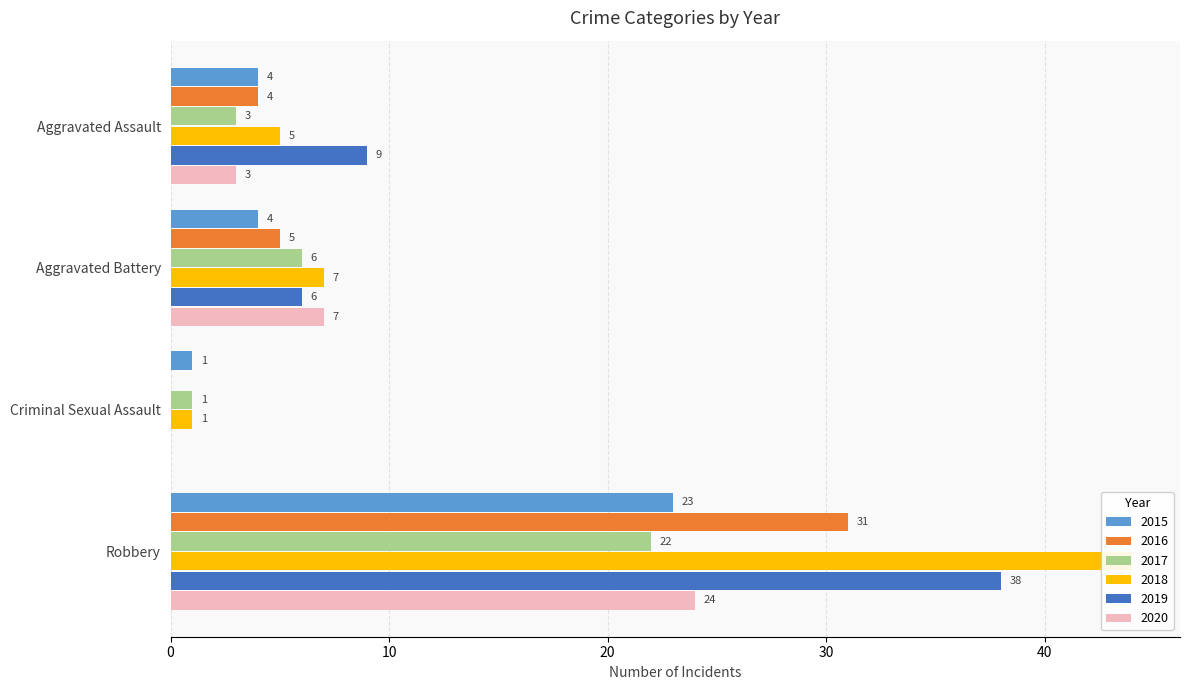

What is the average value of the 2020 series?

8